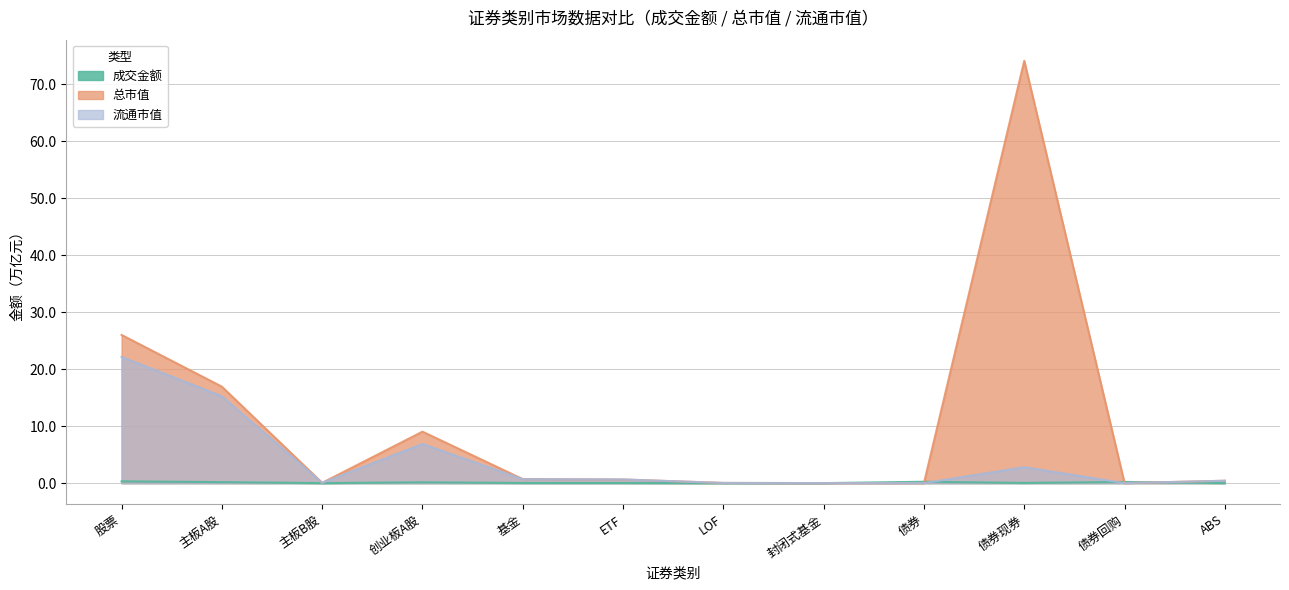

Is it true that 总市值 equals 9.8 at 股票?

False